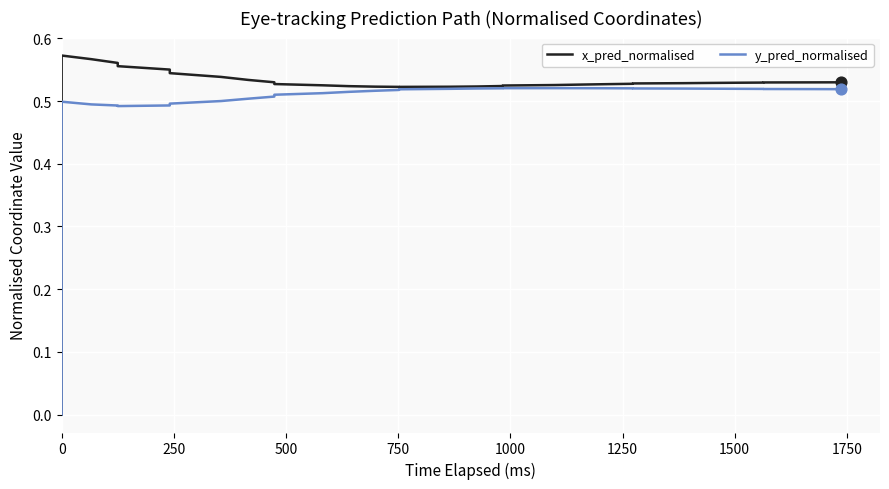

At how many categories does at least one series exceed 0?

31